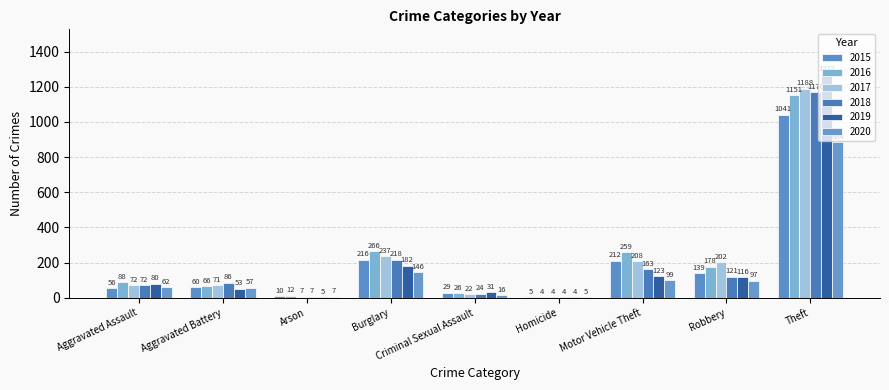

How many distinct data groups are displayed?

6